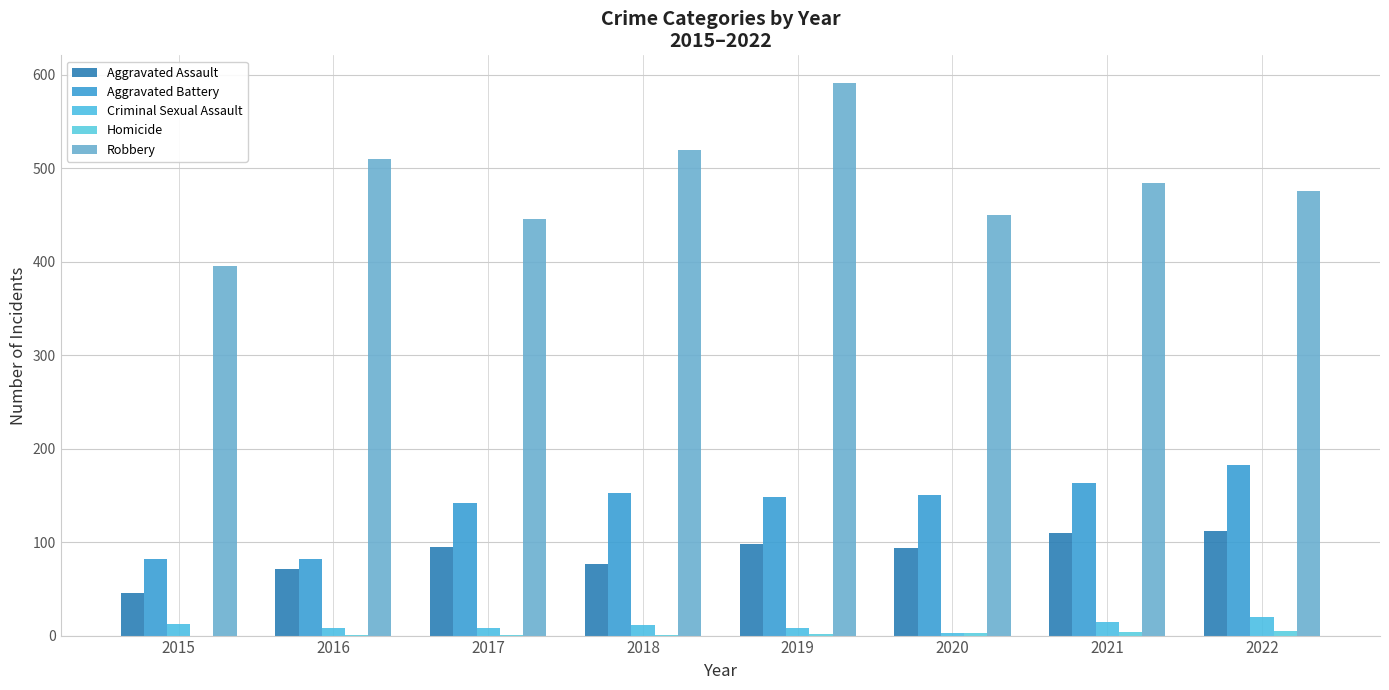

Between 2017 and 2020, which series saw the biggest shift?

Aggravated Battery